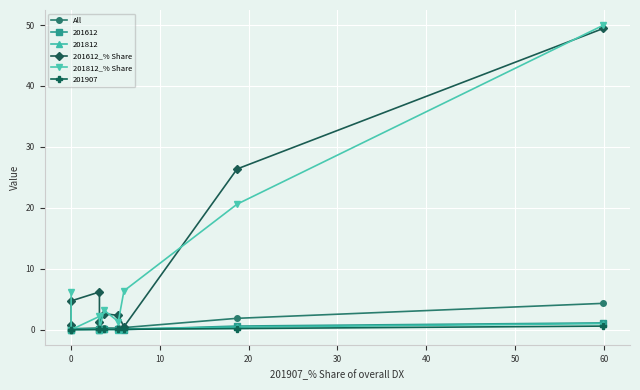

Which series has the widest spread of values?

201812_% Share